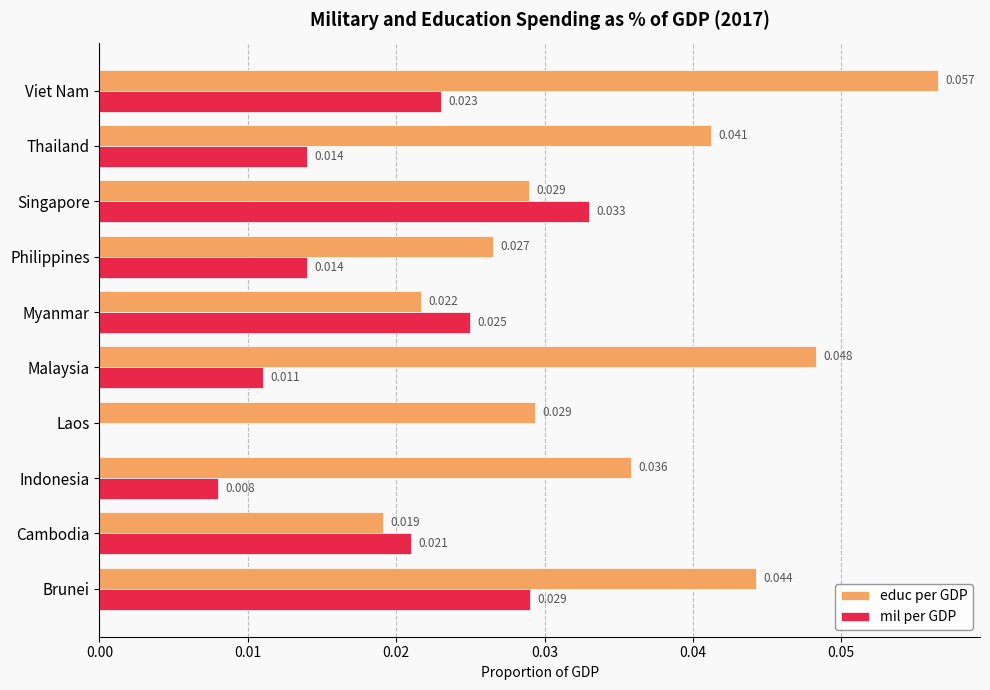

How many data points does each series have?

10